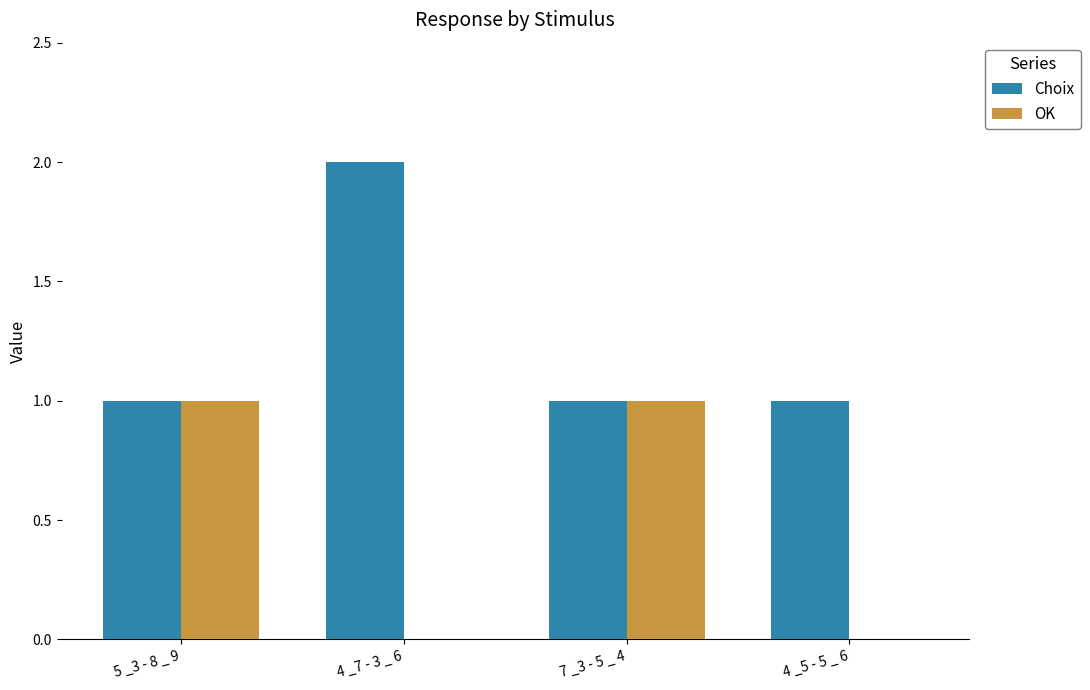

Count the Choix values in the range 1 to 2.

4